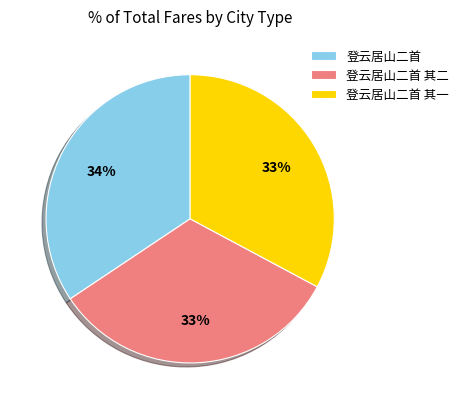

True or false: 登云居山二首 其一 accounts for 28% of the total.

False